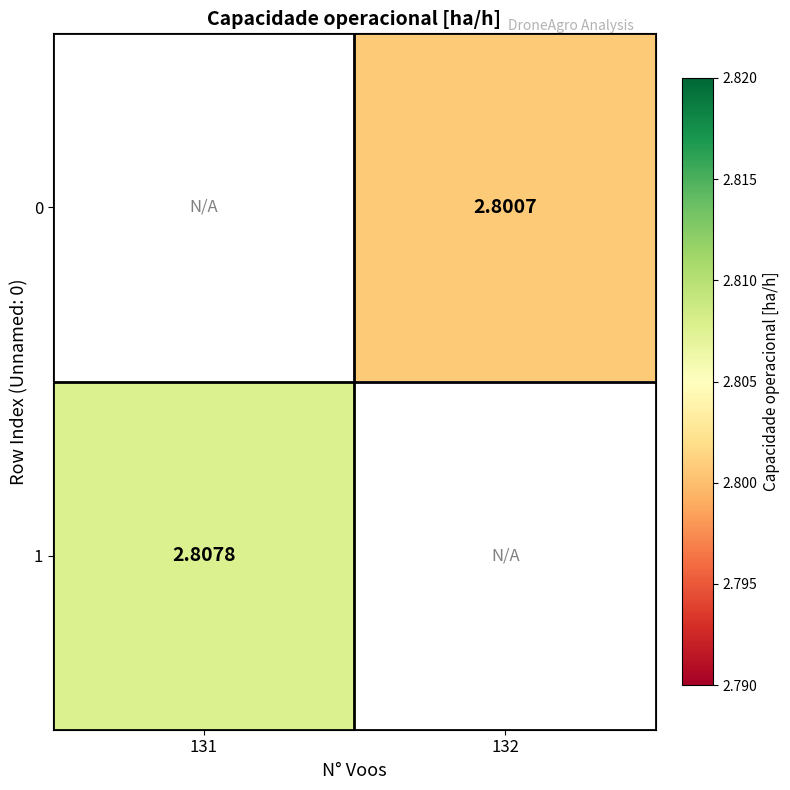

List the labels in order of 1 value, largest first.

131, 132